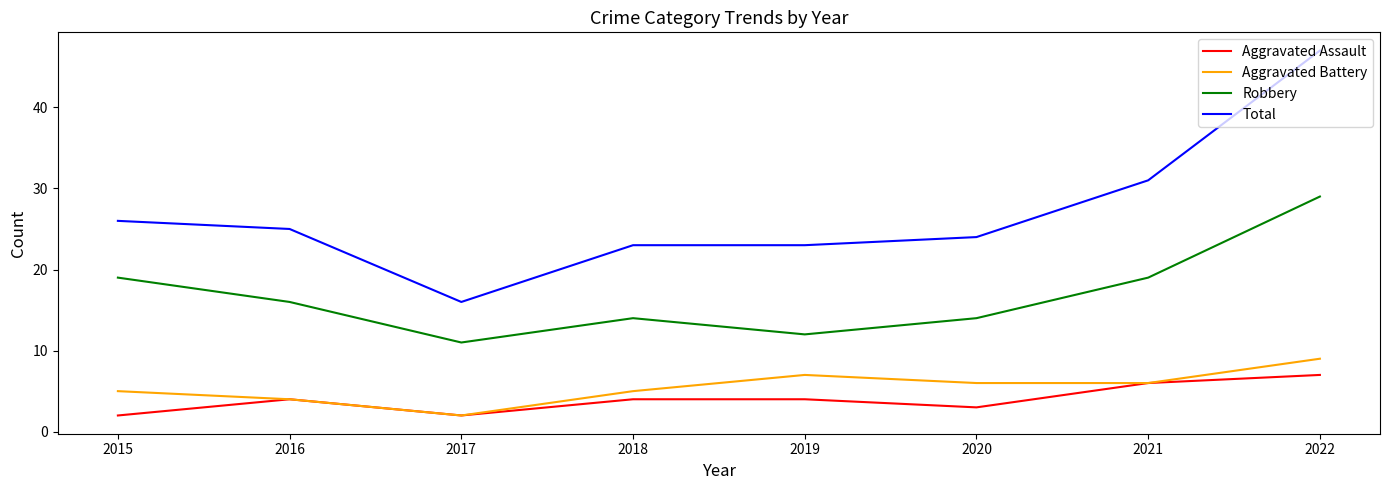

Read the Aggravated Assault value at 2019.

4